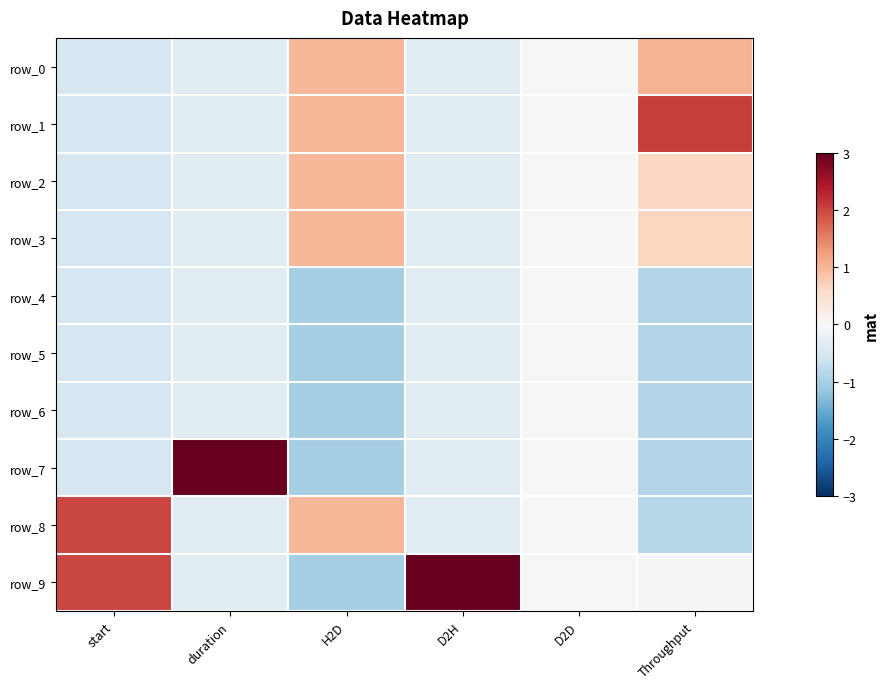

What is the average value of the row_1 series?

0.3